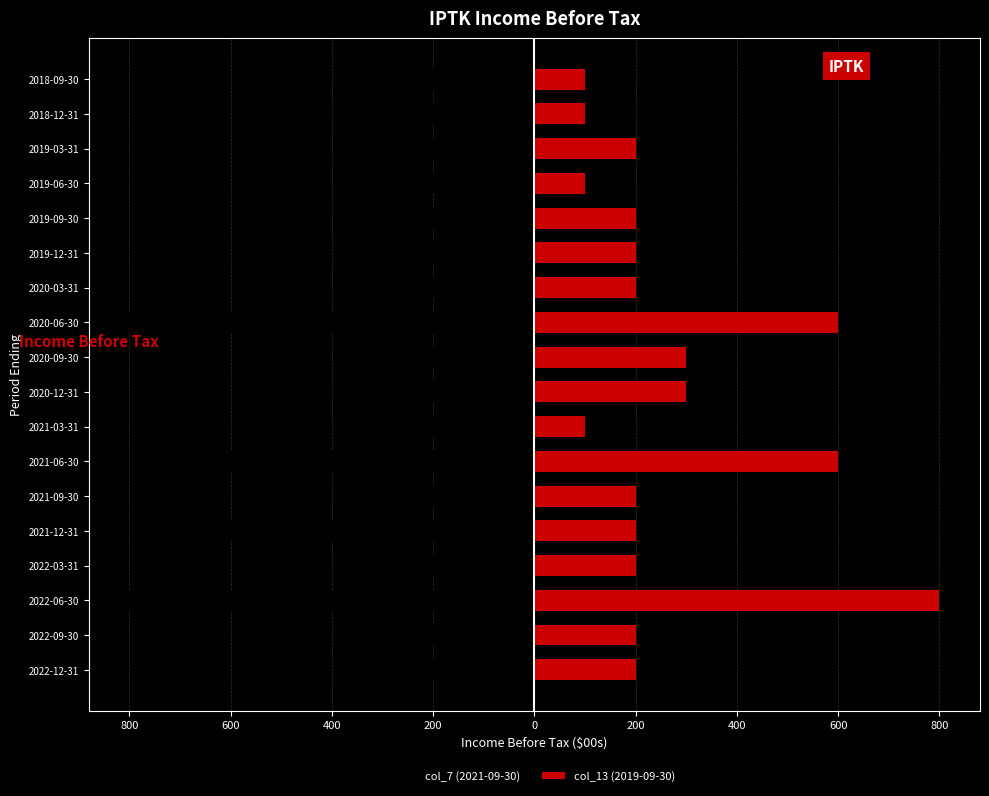

What is the value of the col_7 (2021-09-30) bar at the 15th from the left?

-200